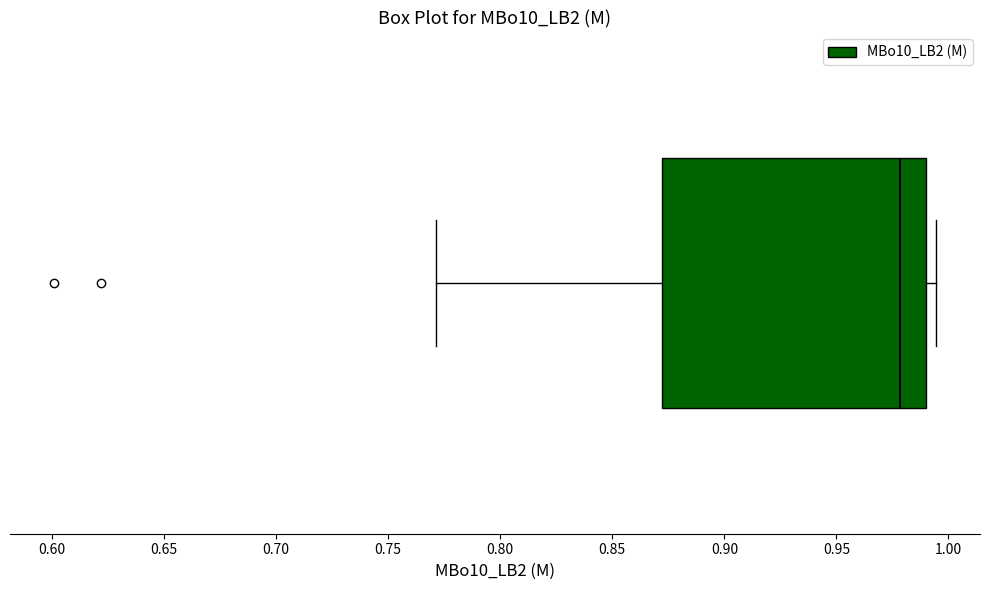

Transcribe this box plot: give where the median line is, the range the box spans, and where the two whiskers end, as read against the x-axis. The values are not printed on the chart, so give them approximately, as read against the axis.

median 0.980, box 0.870 to 0.990, whiskers 0.770 to 0.995